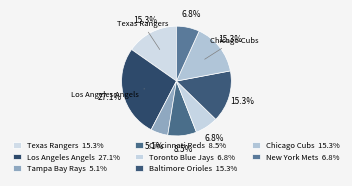

Does any single category account for the majority?

No